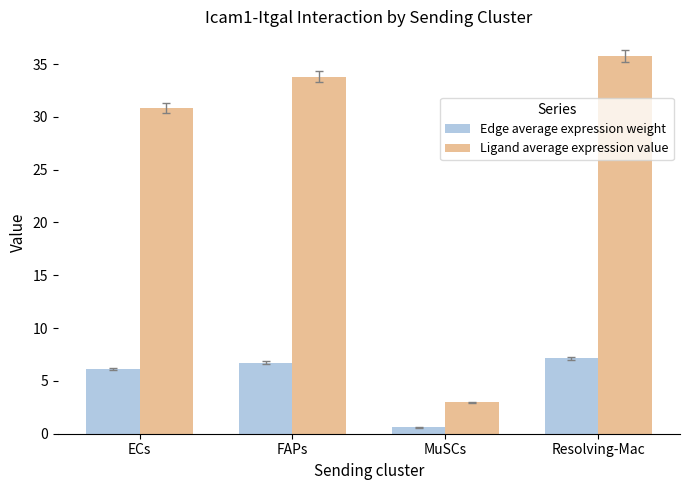

How many data points in Edge average expression weight are less than 6?

1